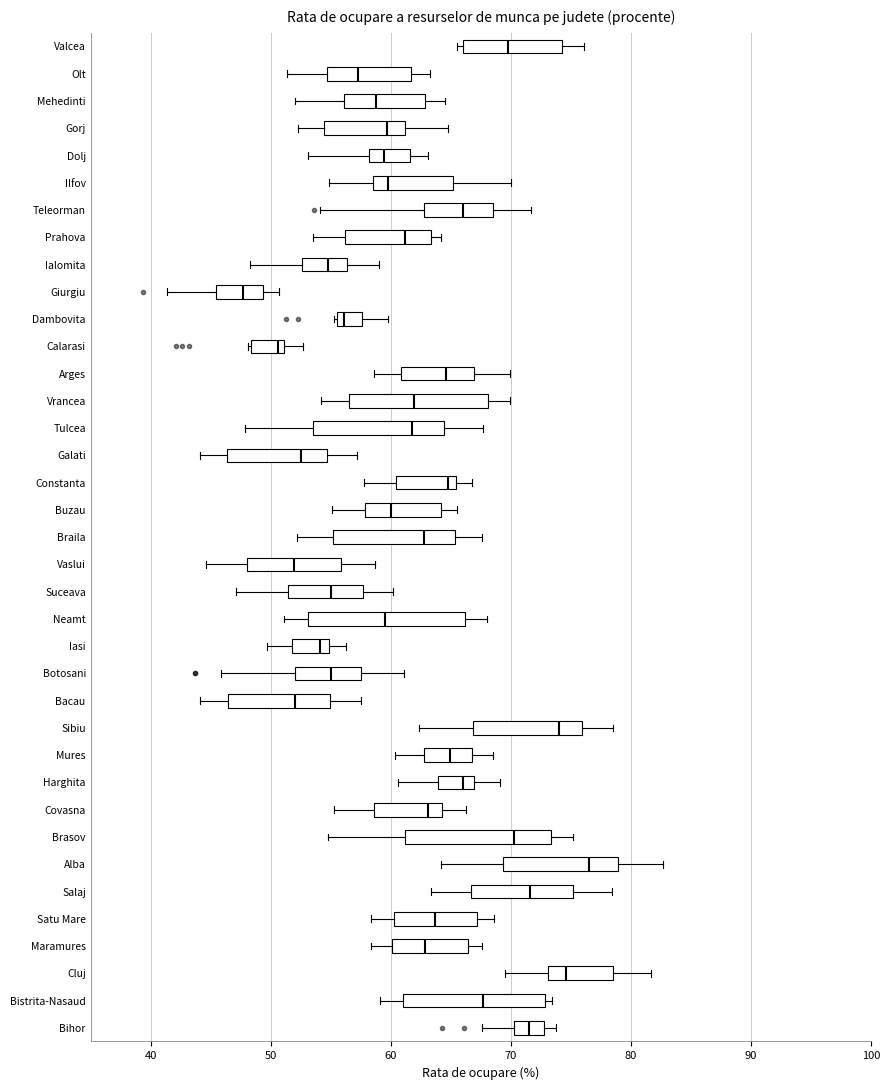

Where does the median line of the box for Bihor sit on the x-axis? The values are not printed on the chart, so give them approximately, as read against the axis.

72